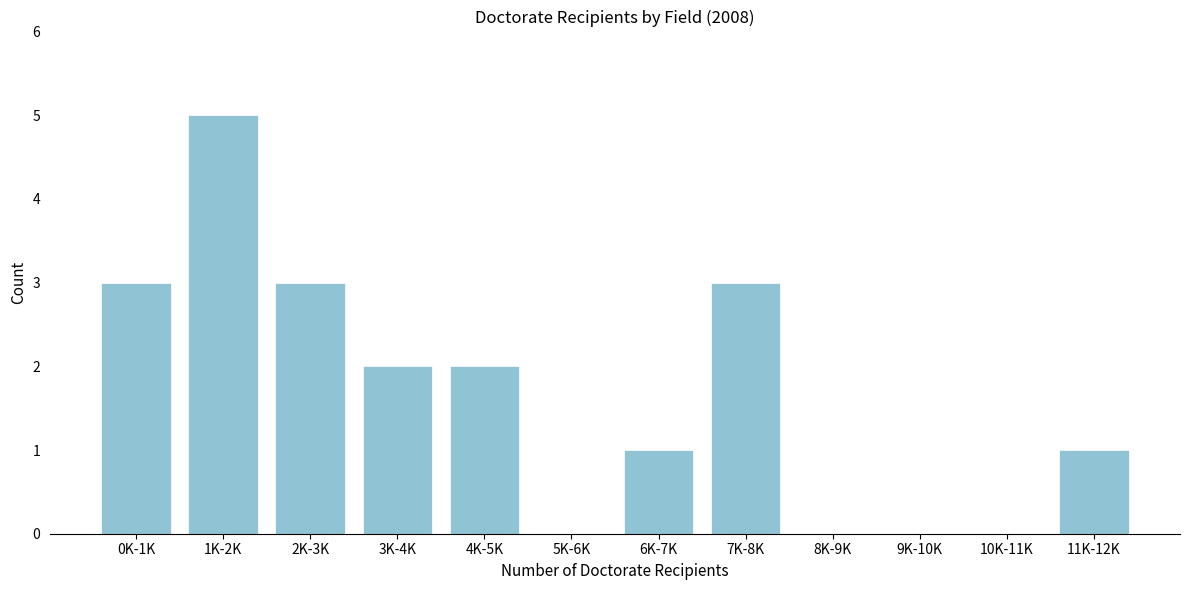

Reading left to right, list all the values displayed in this chart.

0K-1K=3	1K-2K=5	2K-3K=3	3K-4K=2	4K-5K=2	5K-6K=0	6K-7K=1	7K-8K=3	8K-9K=0	9K-10K=0	10K-11K=0	11K-12K=1